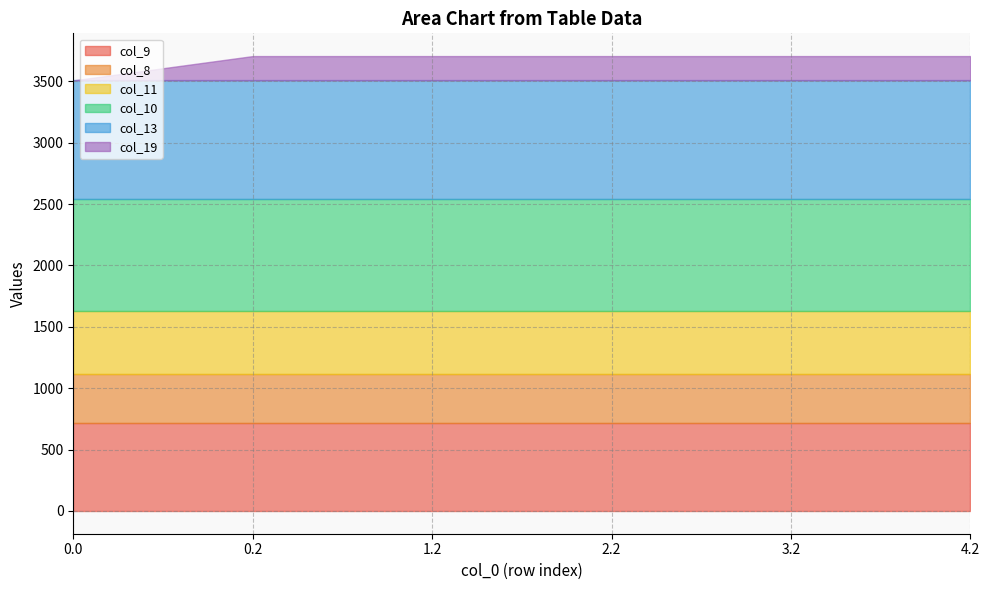

Is it true that col_19 equals -81.1 at 0.0?

False